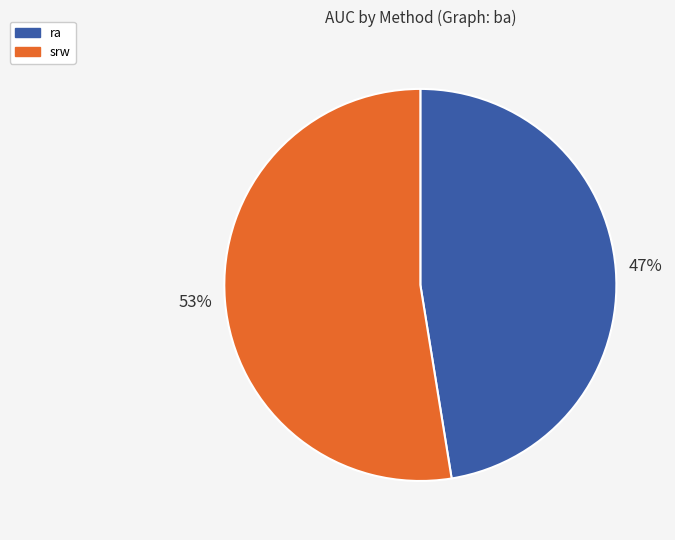

To the nearest percent, what is the combined percentage of ra and srw?

100%